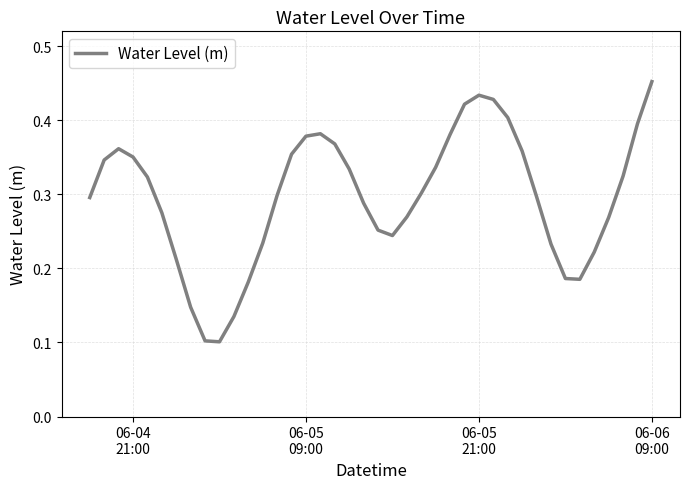

Does the chart have visible grid lines?

Yes